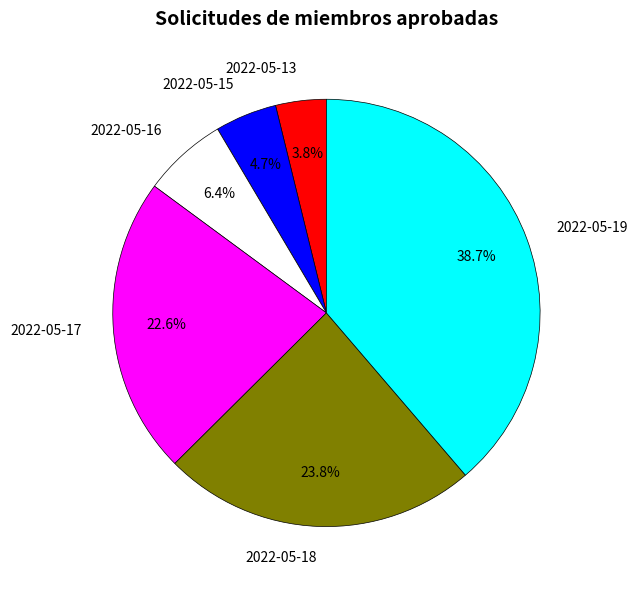

How many segments does this pie chart have?

6